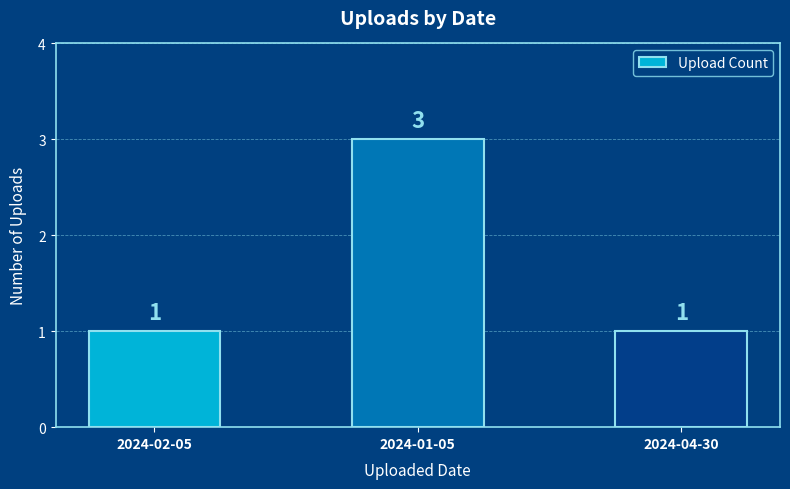

At which category does the chart reach its peak across all series?

2024-01-05